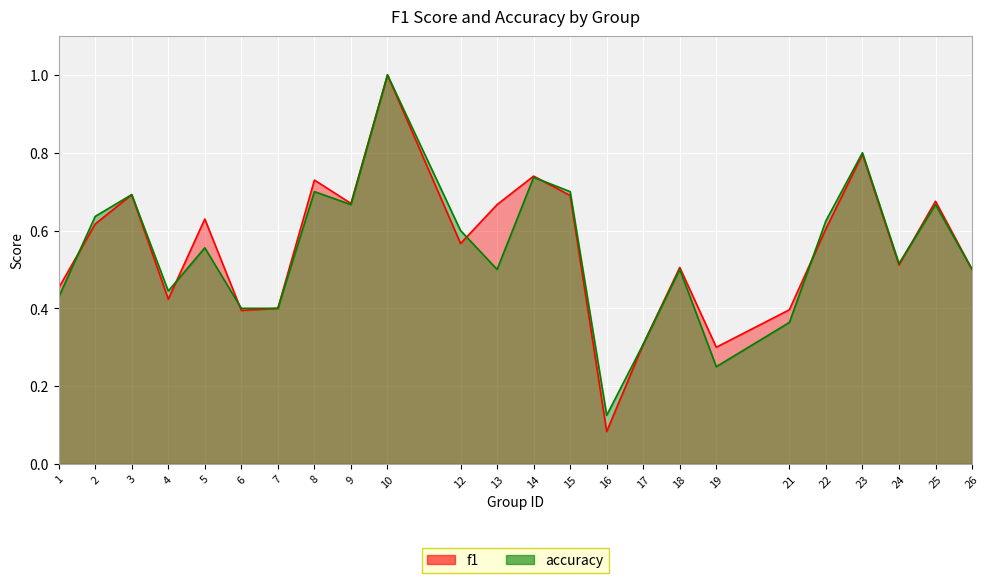

What is the difference between the second highest and second lowest values in the accuracy series?

0.6